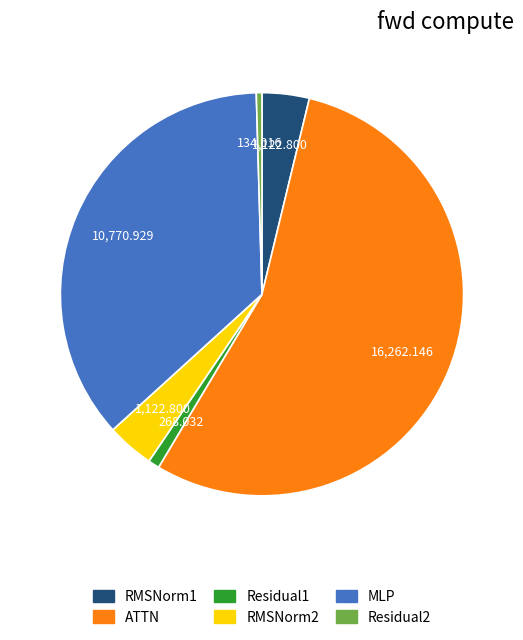

Is ATTN the majority of the pie?

Yes